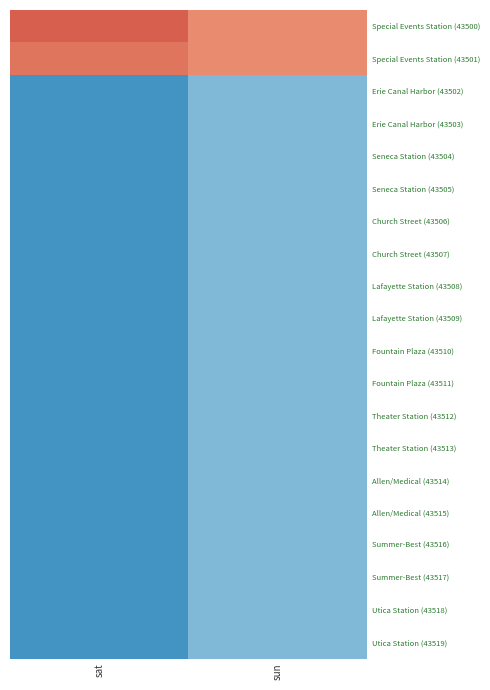

Reading left to right, list all the values displayed in this chart.

Special Events Station (43500): sat=42.8	sun=40.0
Special Events Station (43501): sat=41.4	sun=40.0
Erie Canal Harbor (43502): sat=16.6	sun=20.0
Erie Canal Harbor (43503): sat=16.6	sun=20.0
Seneca Station (43504): sat=16.6	sun=20.0
Seneca Station (43505): sat=16.6	sun=20.0
Church Street (43506): sat=16.6	sun=20.0
Church Street (43507): sat=16.6	sun=20.0
Lafayette Station (43508): sat=16.6	sun=20.0
Lafayette Station (43509): sat=16.6	sun=20.0
Fountain Plaza (43510): sat=16.6	sun=20.0
Fountain Plaza (43511): sat=16.6	sun=20.0
Theater Station (43512): sat=16.6	sun=20.0
Theater Station (43513): sat=16.6	sun=20.0
Allen/Medical (43514): sat=16.6	sun=20.0
Allen/Medical (43515): sat=16.6	sun=20.0
Summer-Best (43516): sat=16.6	sun=20.0
Summer-Best (43517): sat=16.6	sun=20.0
Utica Station (43518): sat=16.6	sun=20.0
Utica Station (43519): sat=16.6	sun=20.0